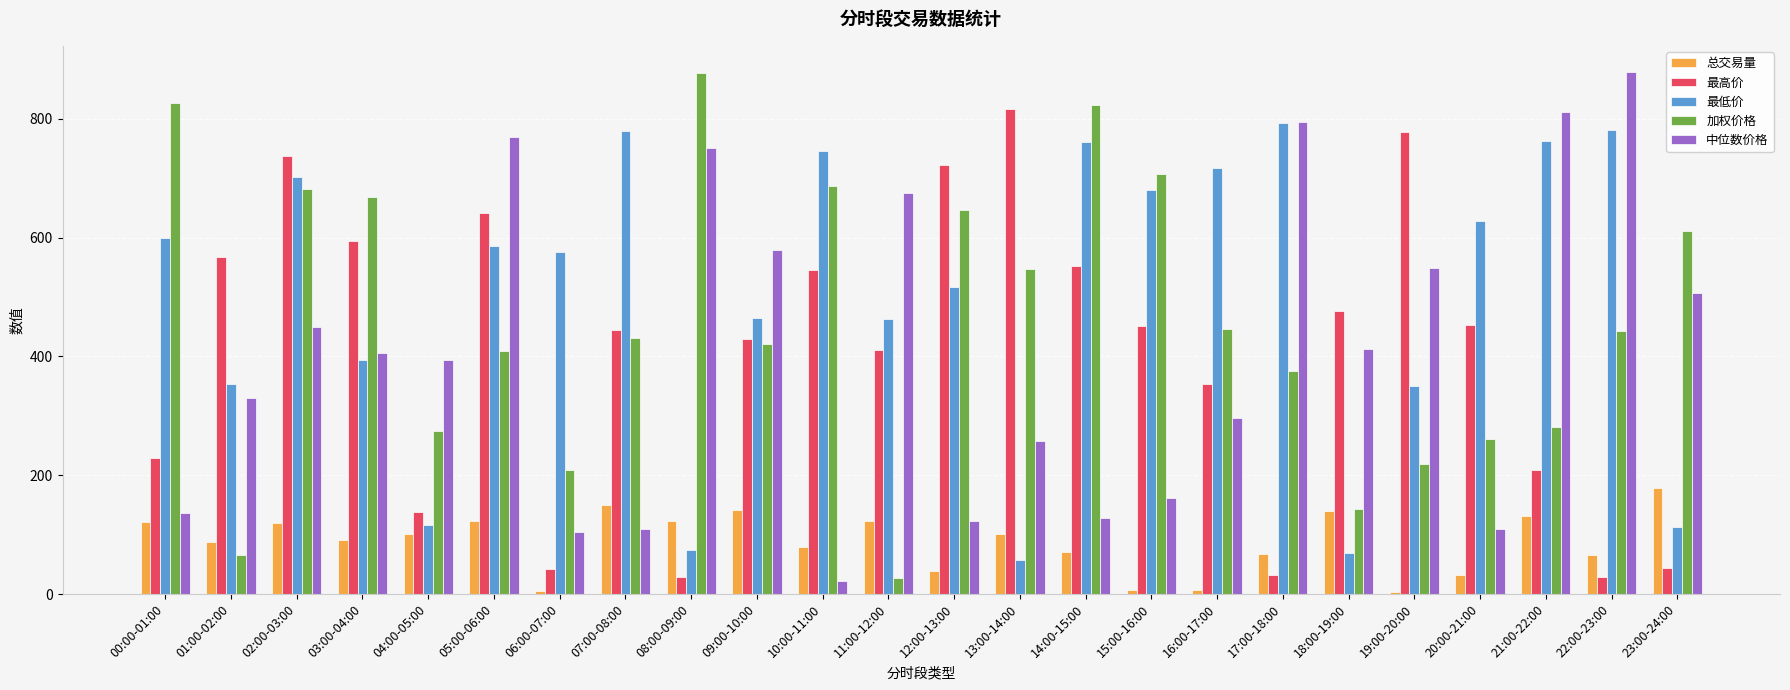

At 16:00-17:00, list the series in order from smallest to largest.

总交易量, 中位数价格, 最高价, 加权价格, 最低价